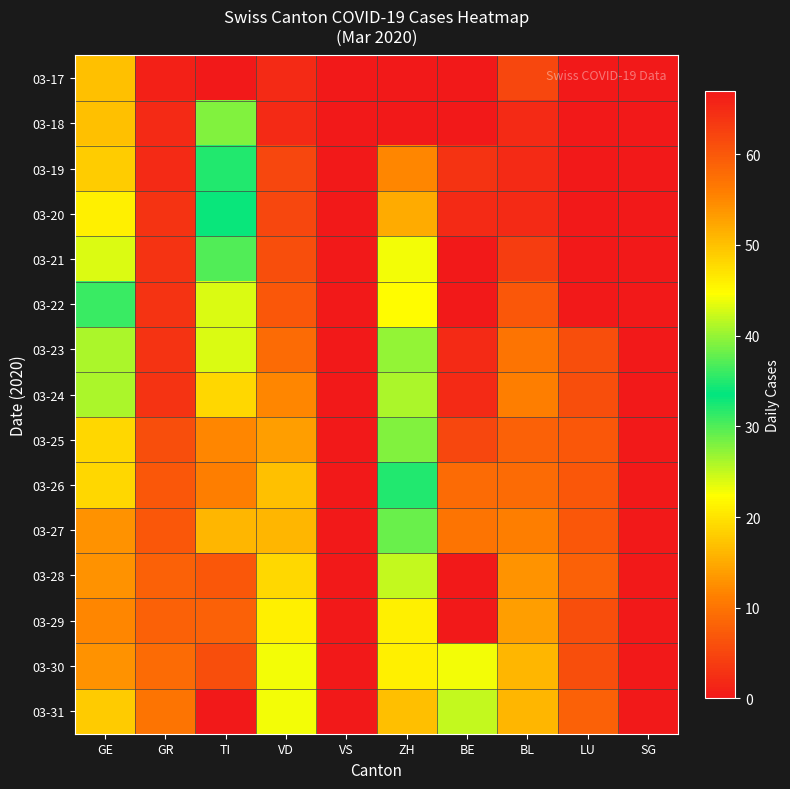

What is the difference between the highest and lowest values at VD?

21